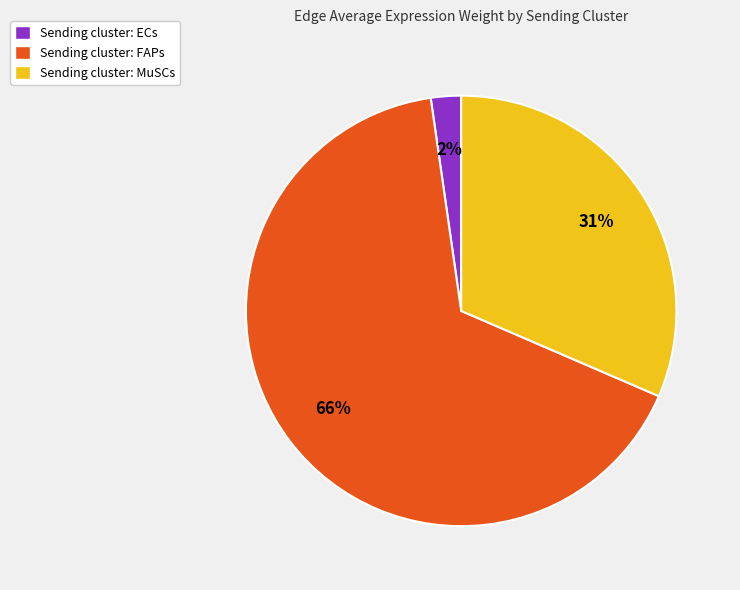

Do Sending cluster: FAPs and Sending cluster: MuSCs together represent more than half of the pie?

Yes